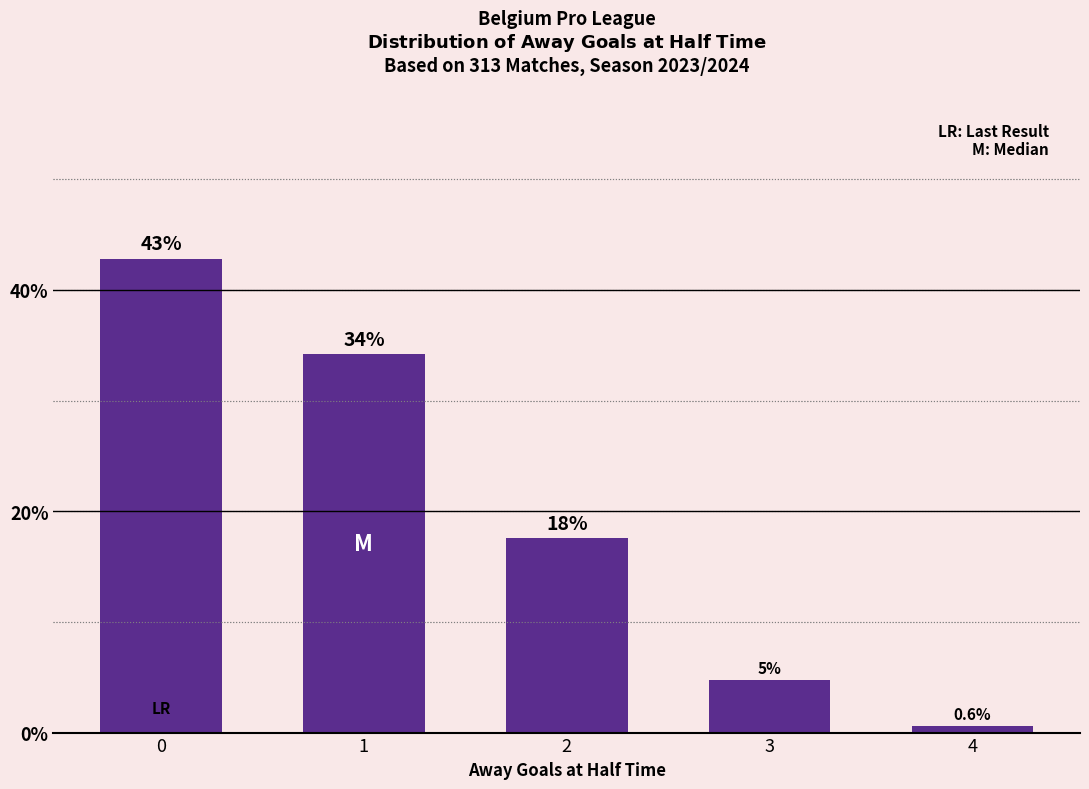

How many bars are there in total?

5